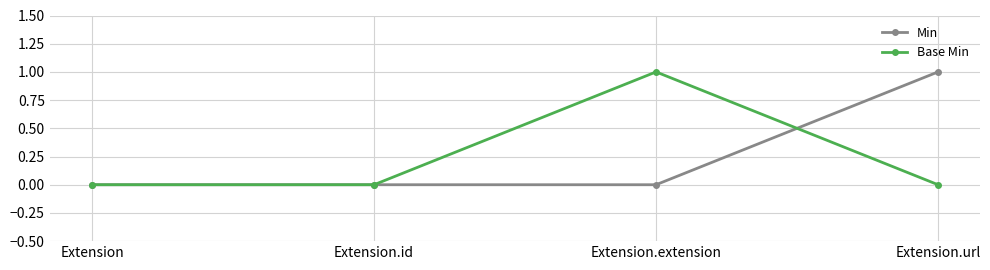

At Extension.extension, list the series in order from largest to smallest.

Base Min, Min